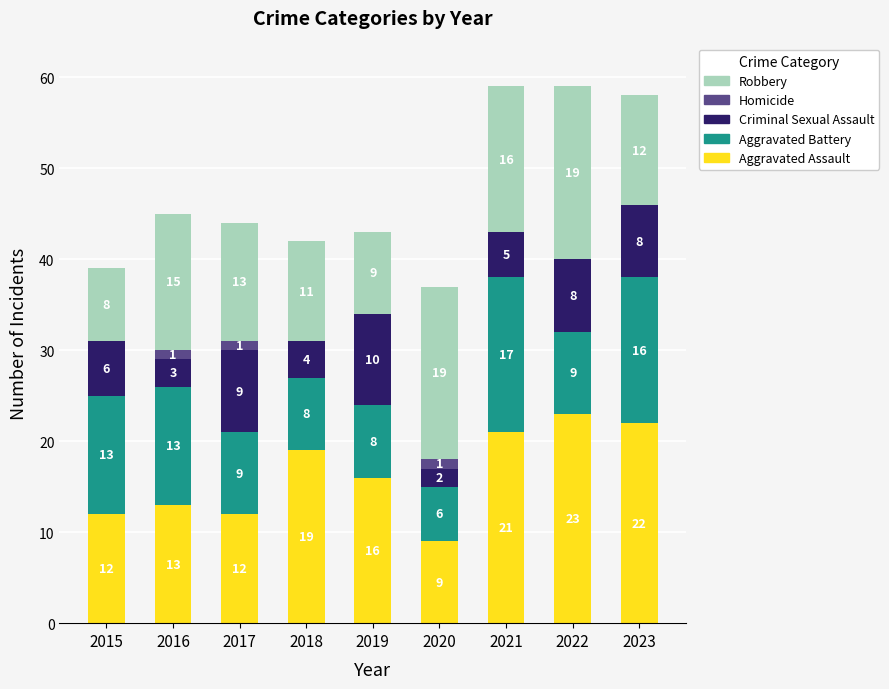

What is the total value across all series at 2017?

44